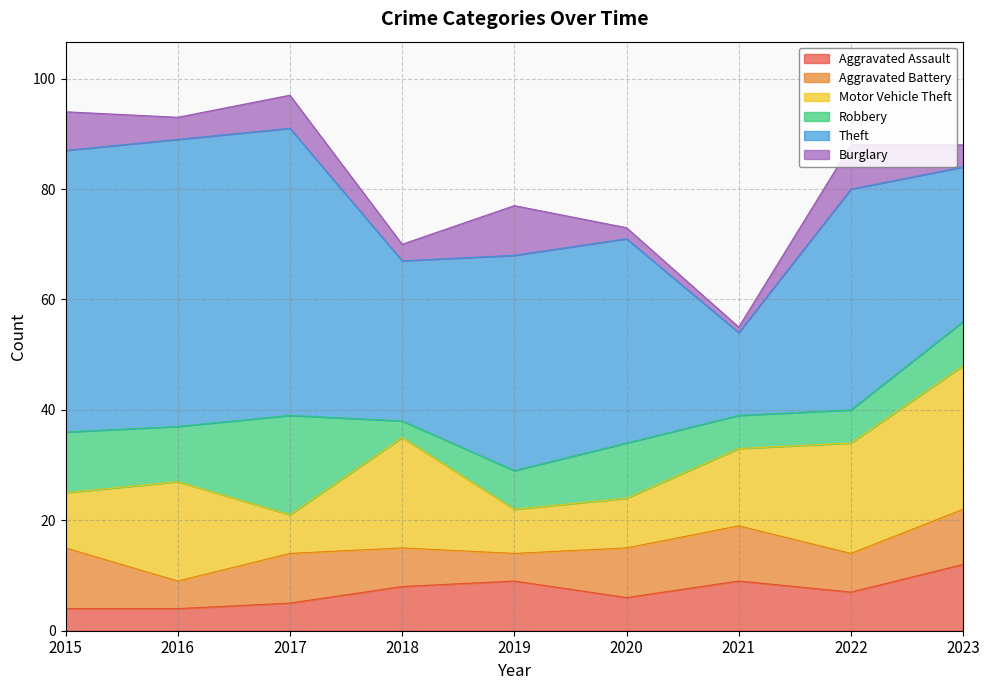

True or false: Aggravated Assault and Theft intersect in this chart.

False